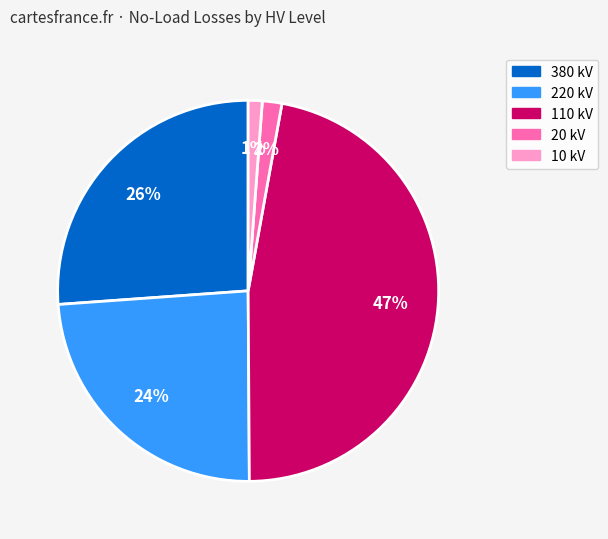

Is there a majority slice in this chart?

No